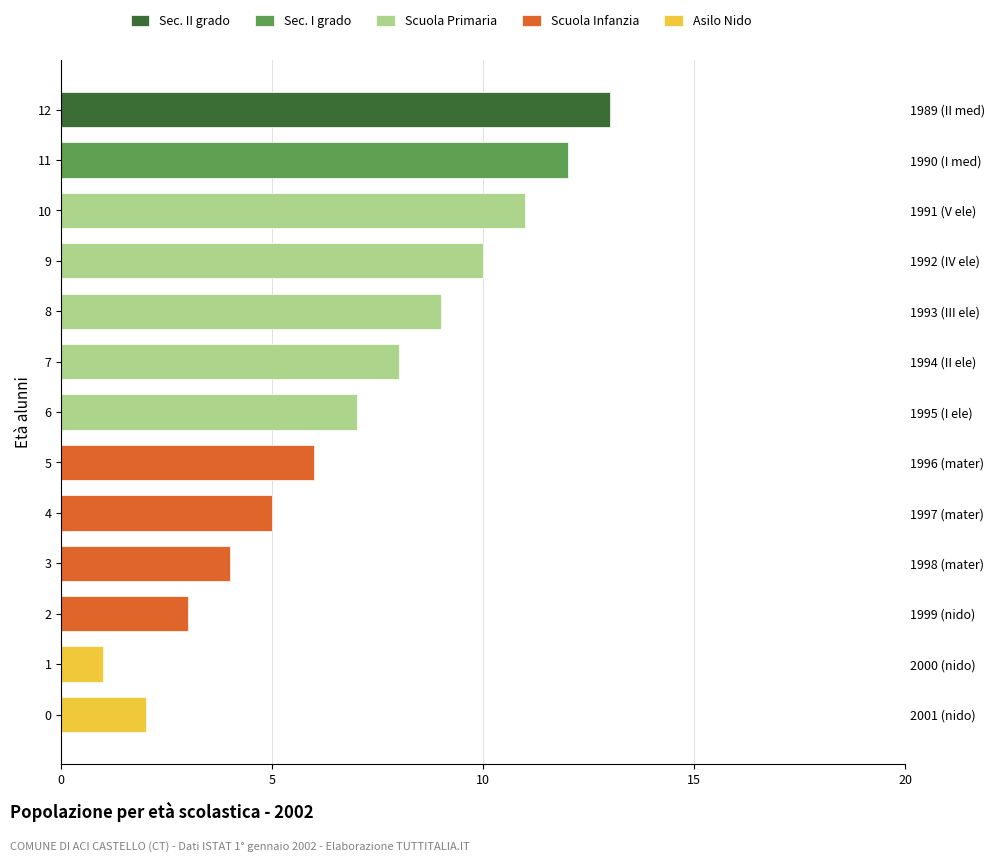

How many bars are there in total?

65